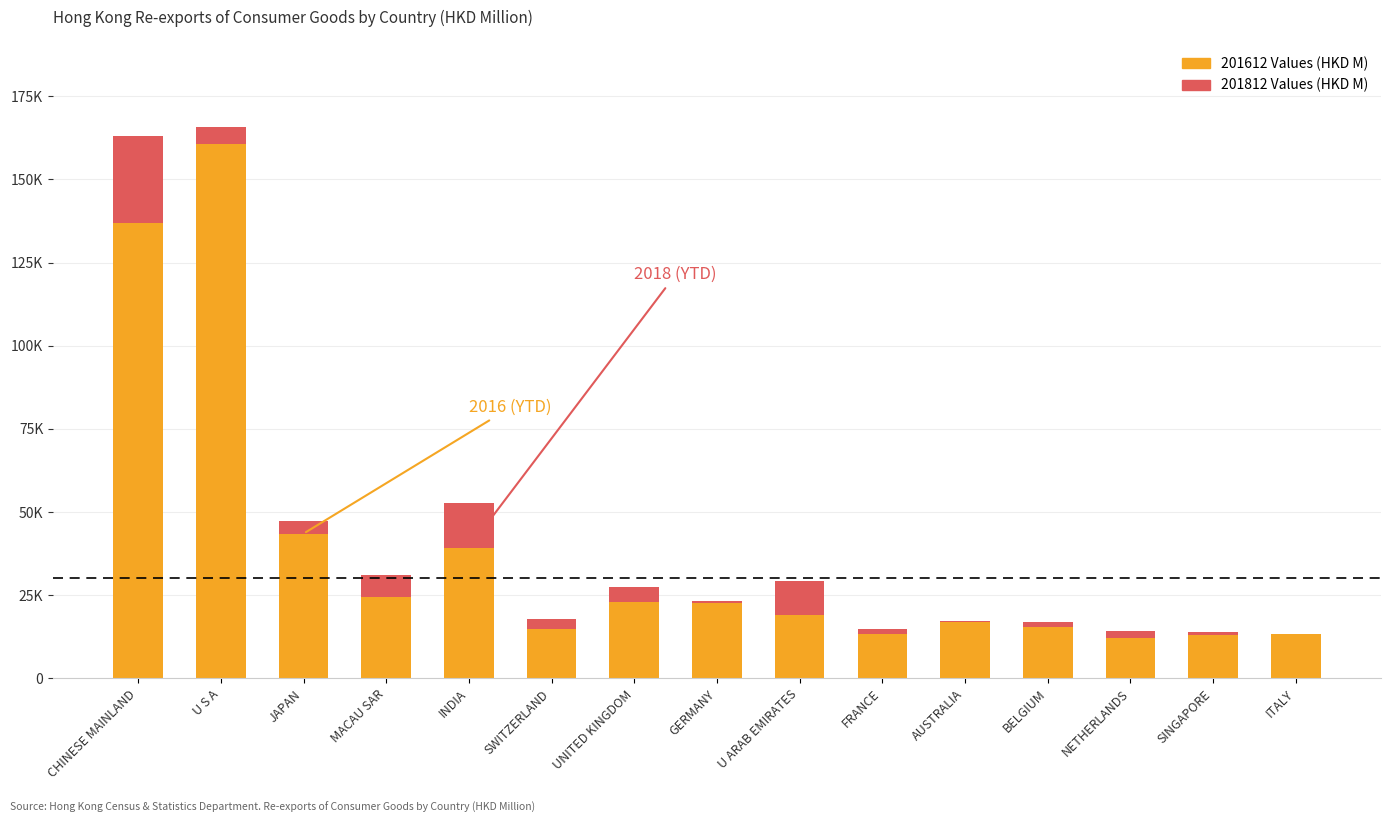

Which category has the highest value across all series?

U S A